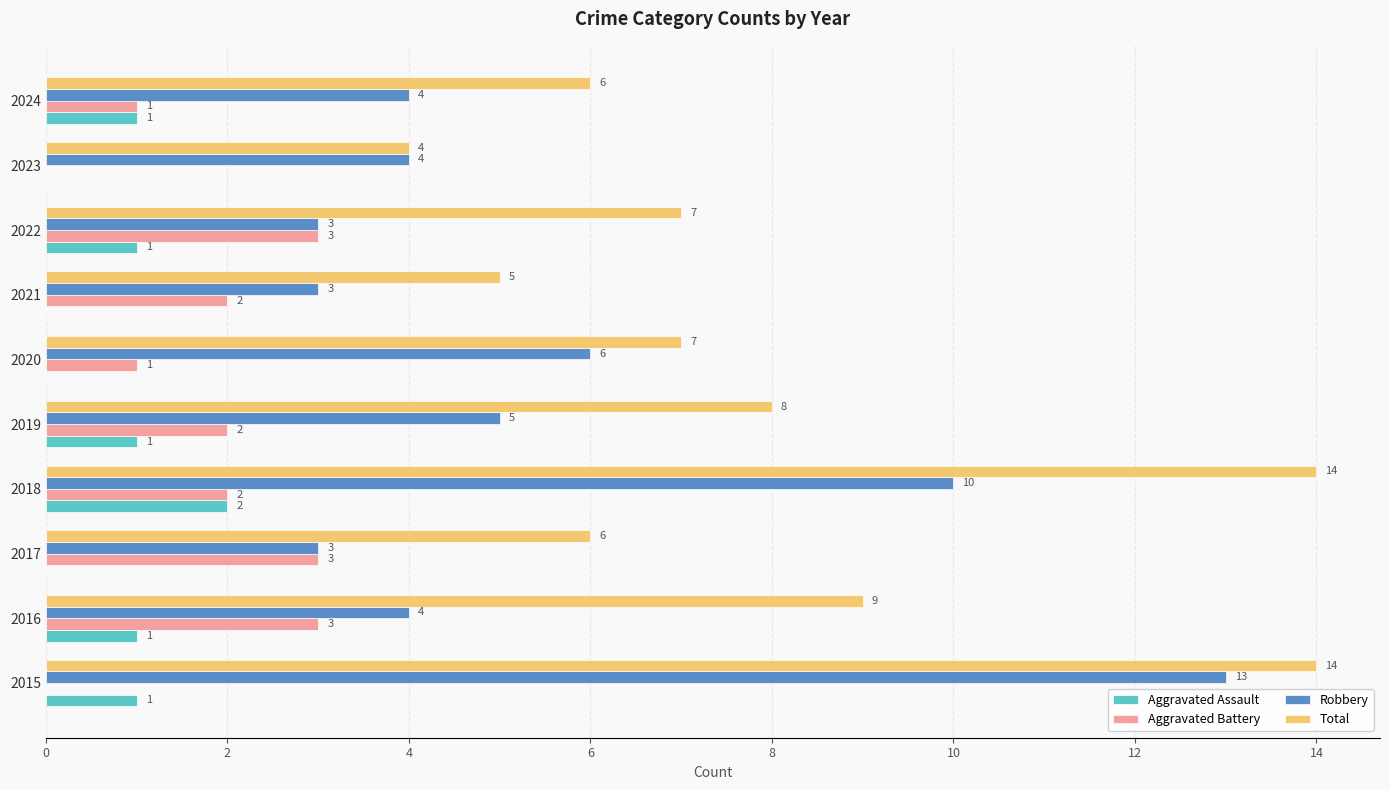

Is the value of Aggravated Battery at 2021 greater than the value of Robbery at 2016?

No